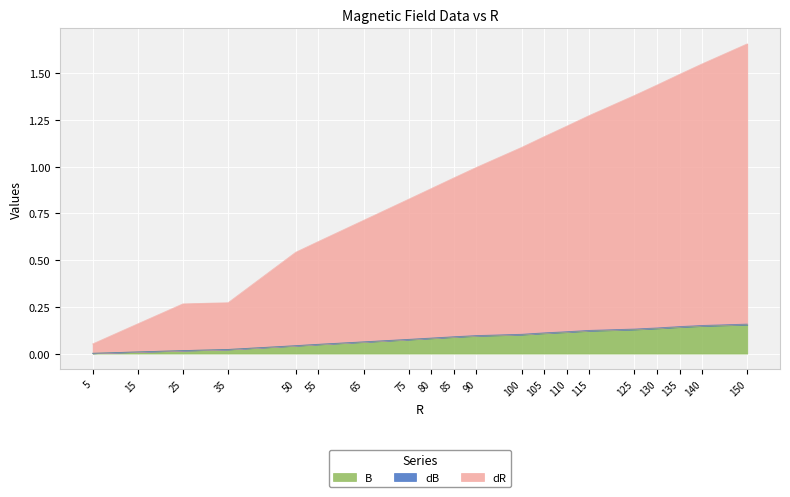

Count the number of data series in this chart.

3